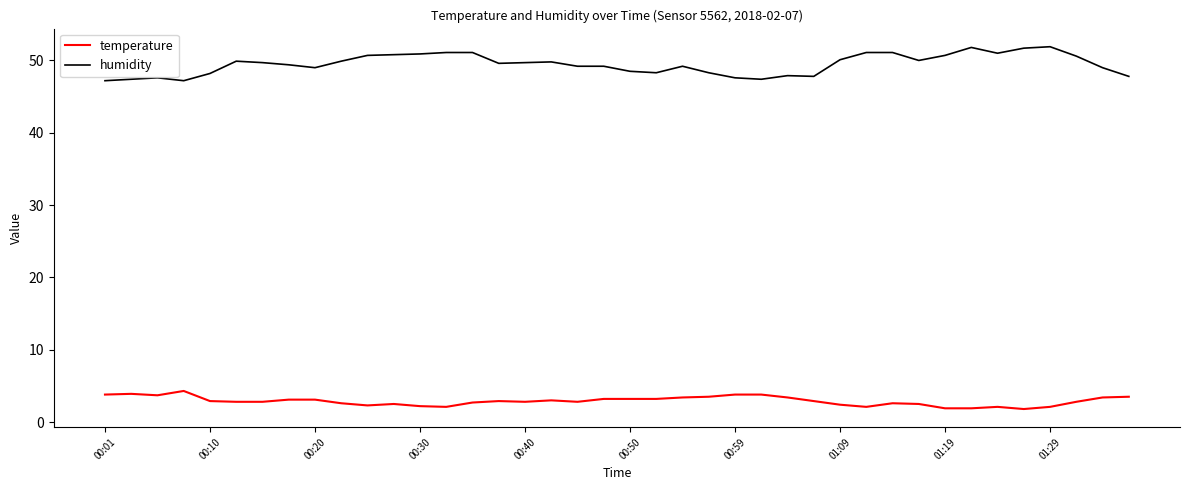

What is the difference between the maximum and minimum values in the humidity series?

4.7